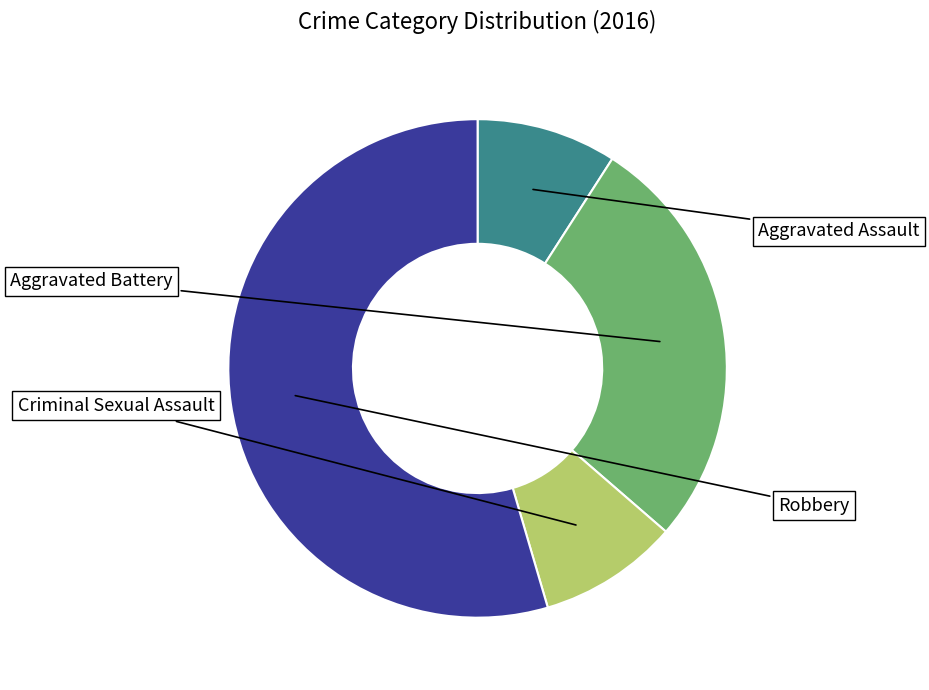

Is there any slice that represents more than half of the pie?

Yes